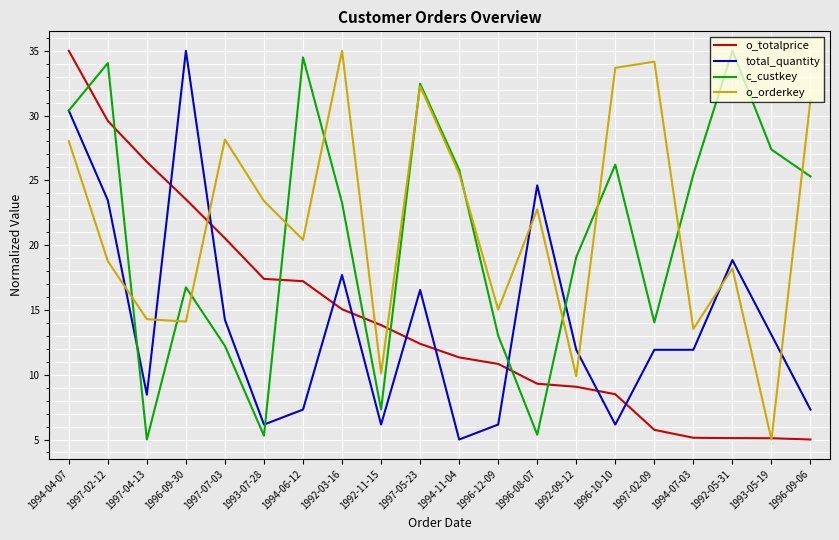

What is the approximate value of o_orderkey at 1994-04-07?

28.0